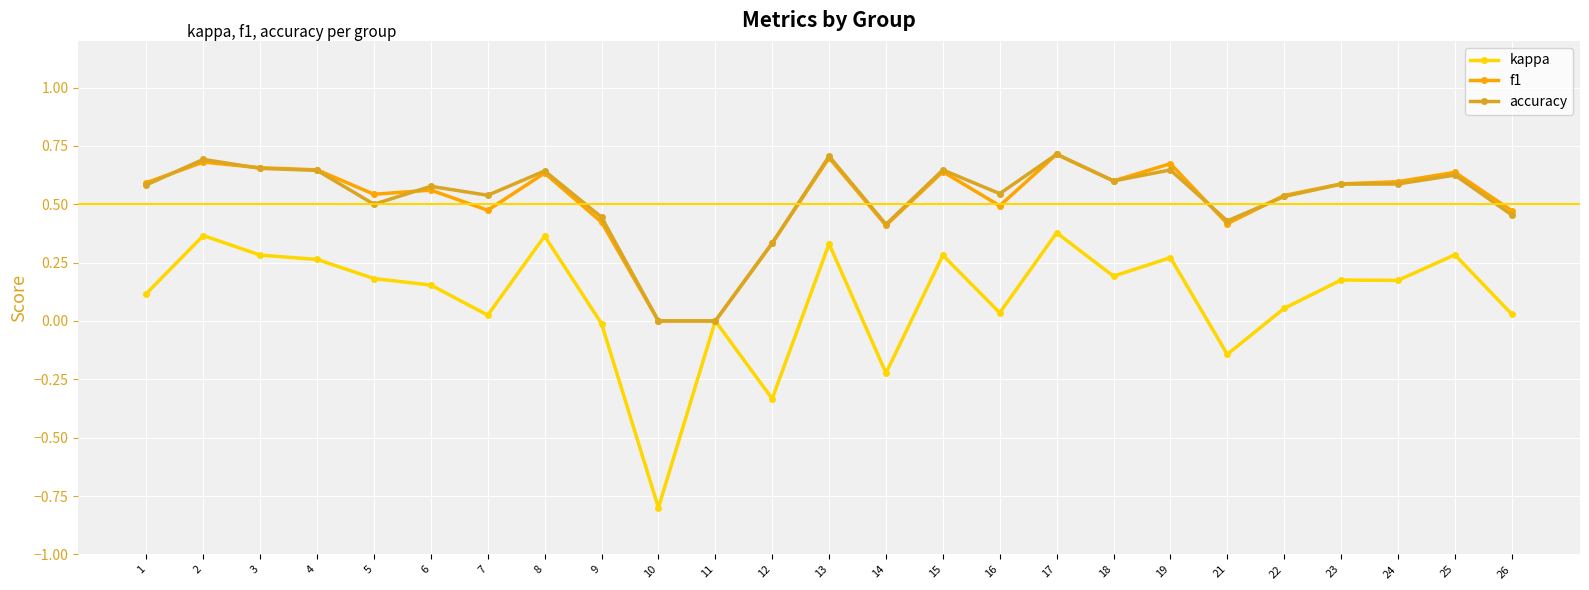

What are all the series names shown in the legend?

kappa, f1, accuracy